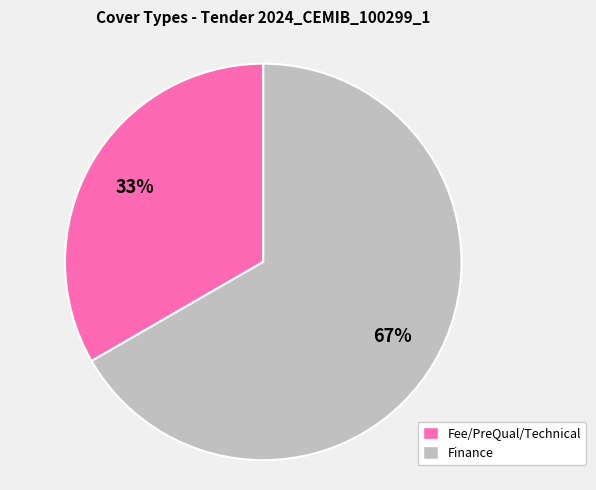

Which has a higher value, Finance or Fee/PreQual/Technical?

Finance